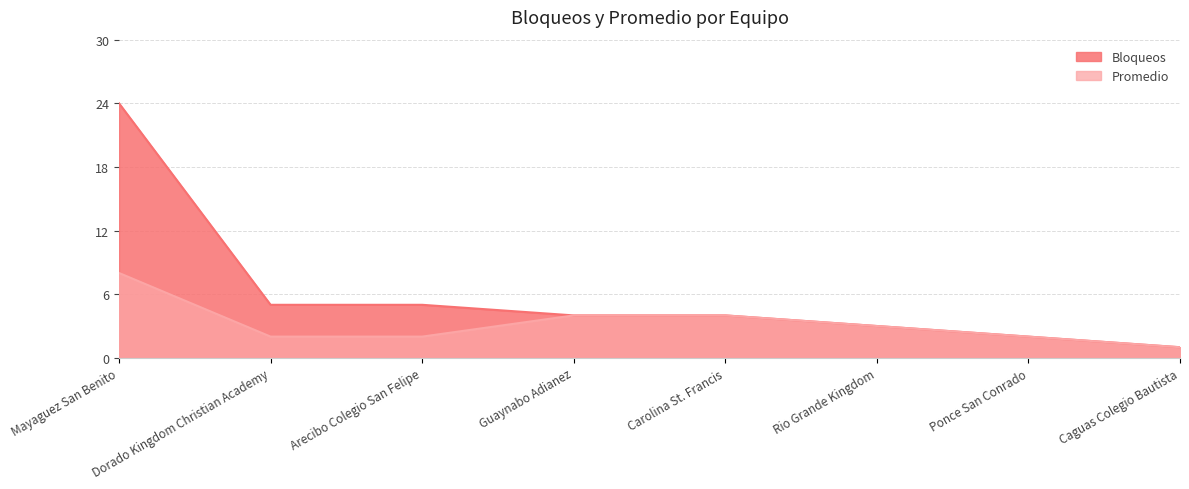

Which series has the widest spread of values?

Bloqueos